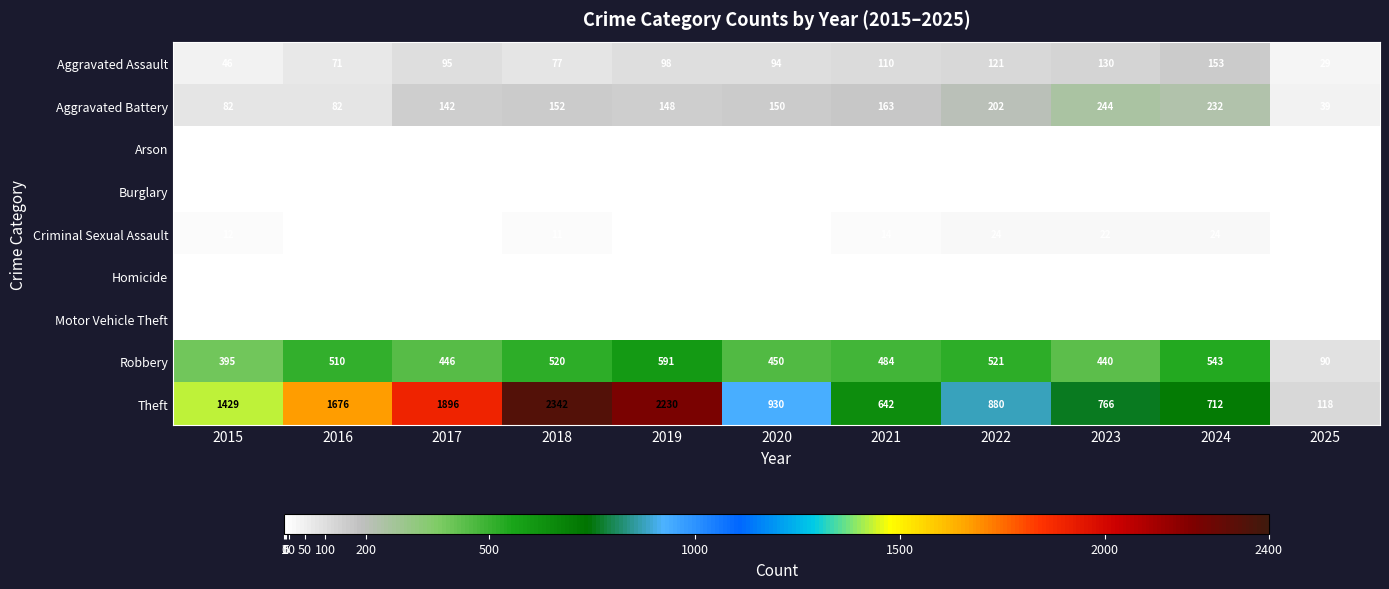

What is the greatest value displayed?

2342